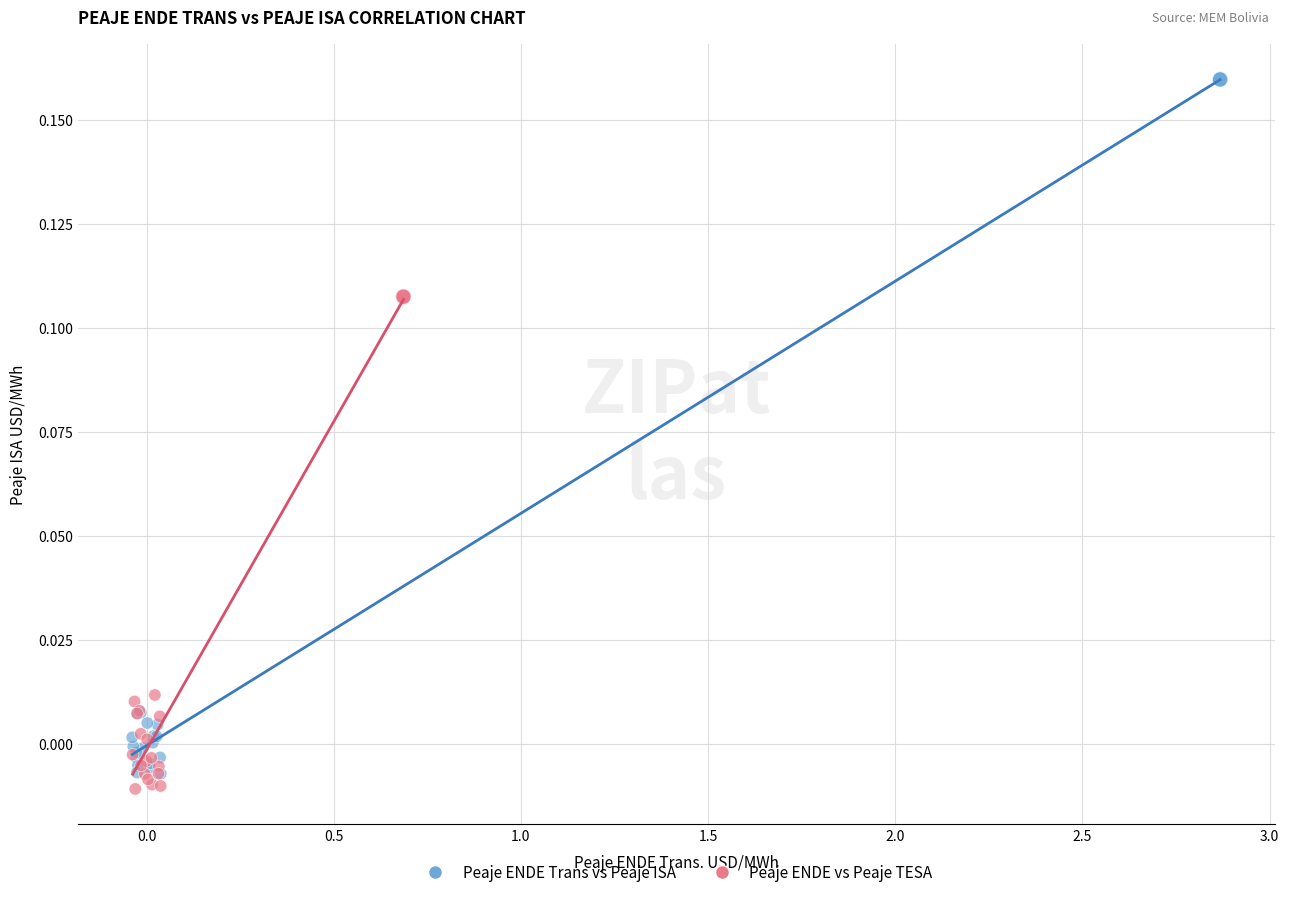

Which series contains the highest Y value?

Peaje ENDE Trans vs Peaje ISA